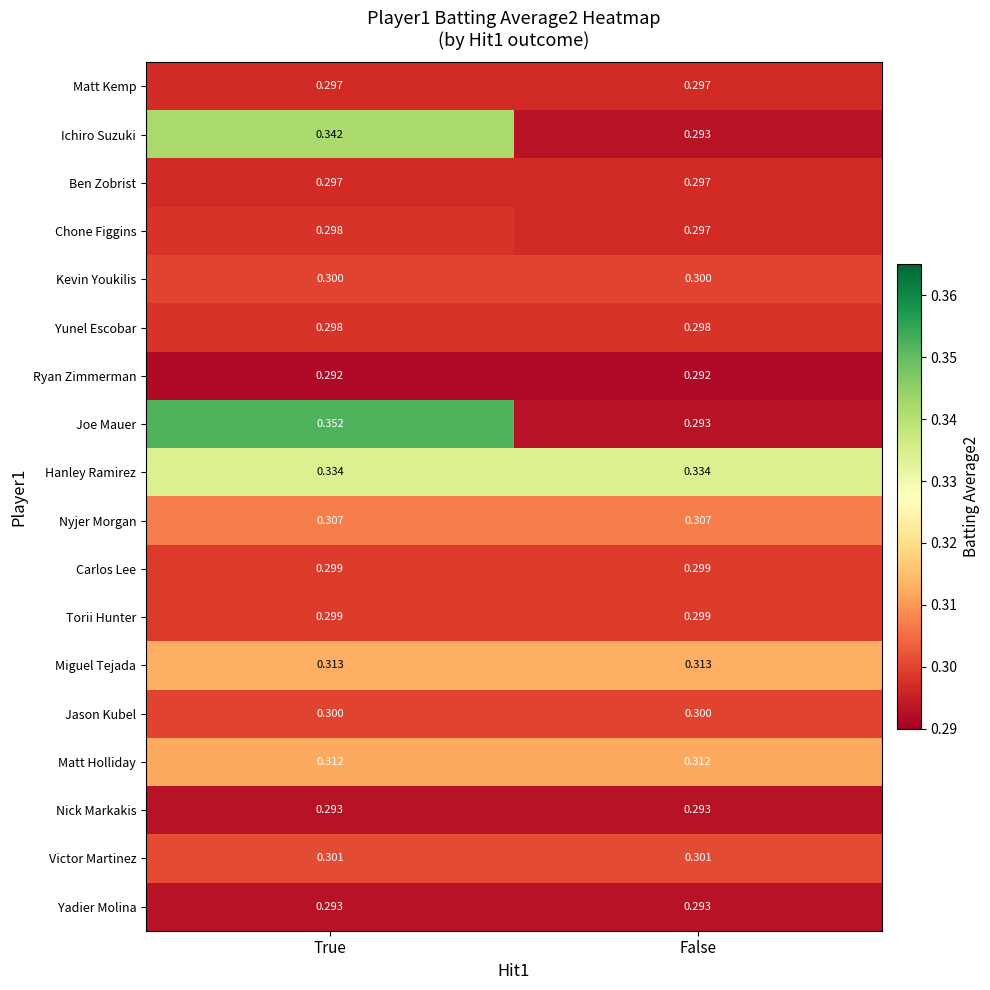

Which series has the widest spread of values?

Joe Mauer